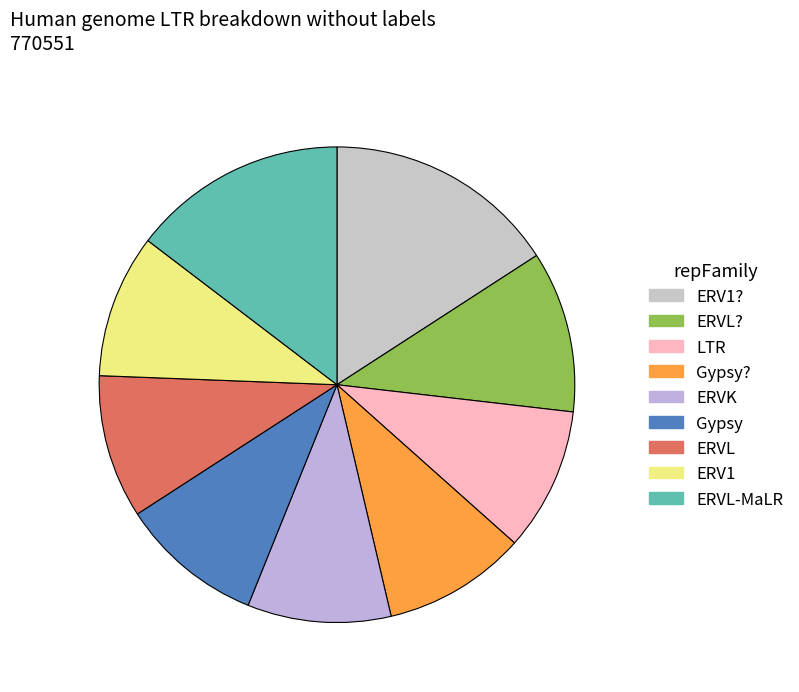

Which category has the biggest portion of the pie?

ERV1?